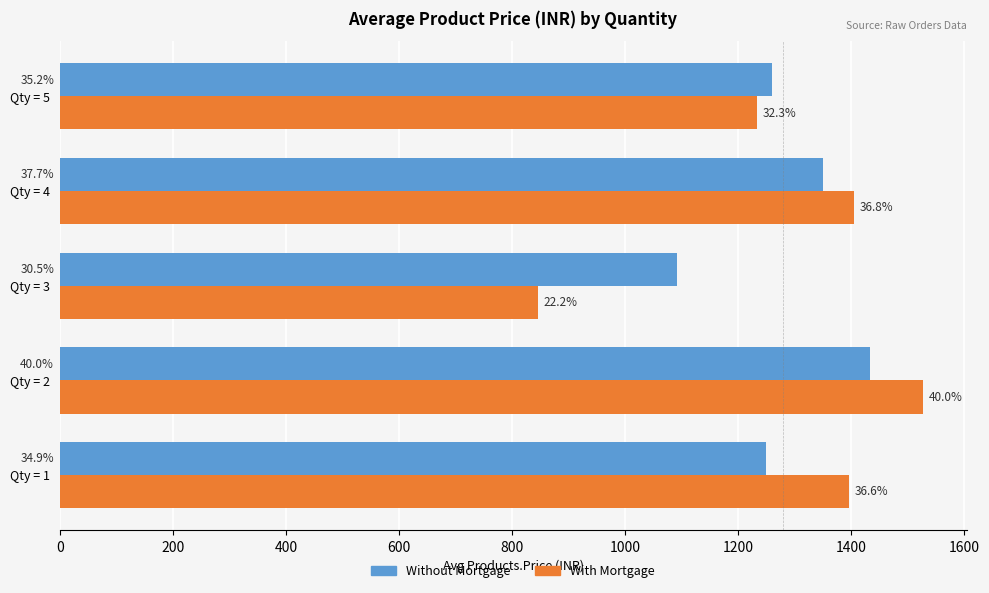

What are all the series names shown in the legend?

Without Mortgage, With Mortgage